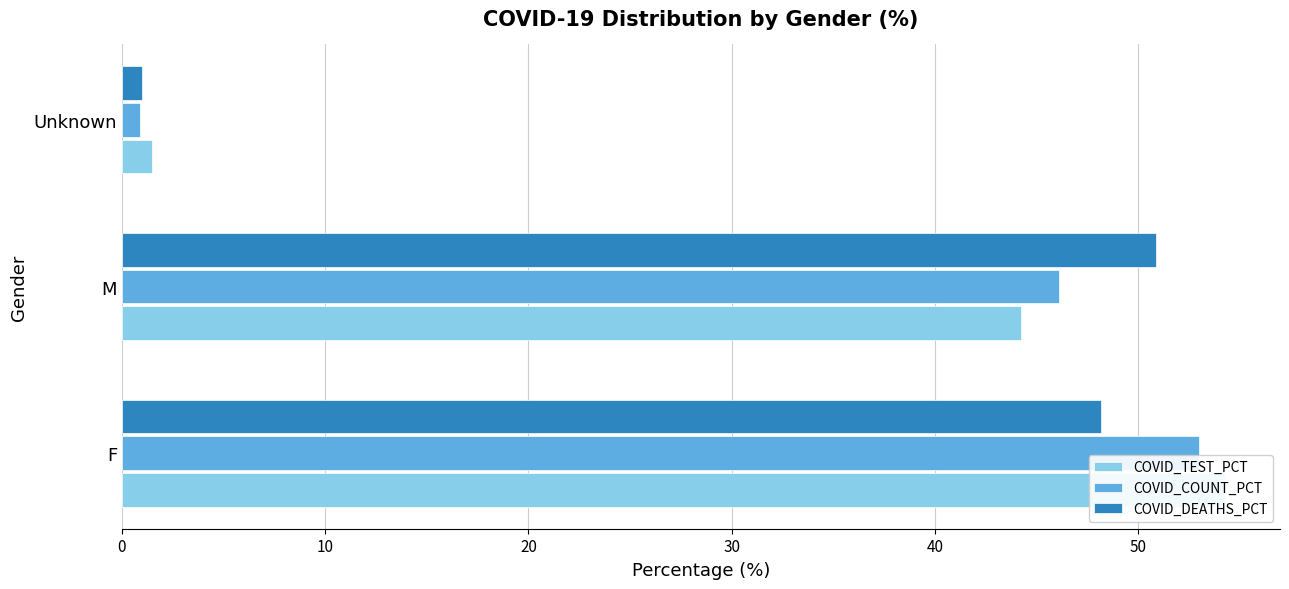

Which series has the largest total across all categories?

COVID_TEST_PCT